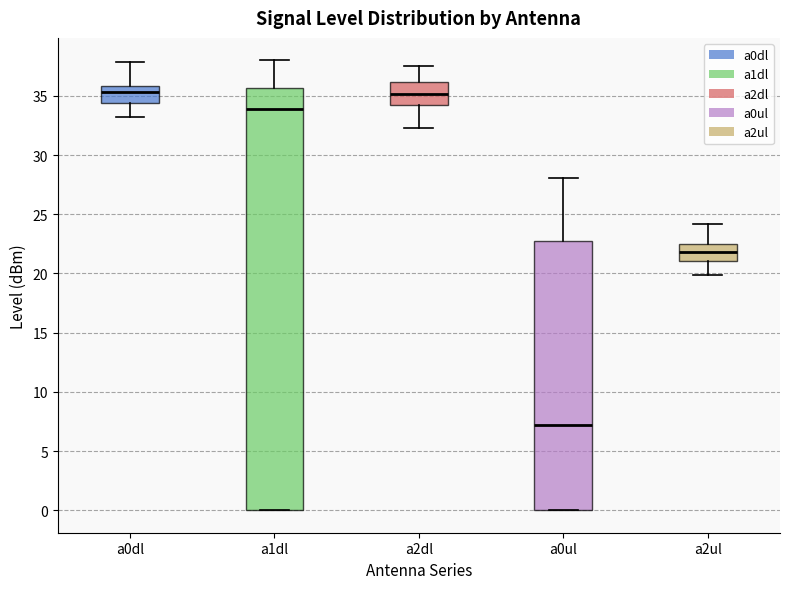

Which box is the tallest, from its lower edge to its upper edge?

a1dl